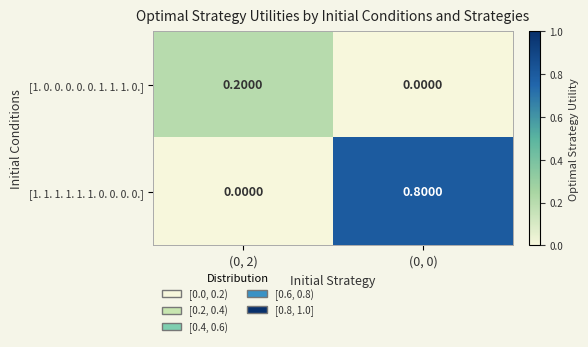

What is the average value of the [1. 1. 1. 1. 1. 1. 0. 0. 0. 0.] series?

0.4